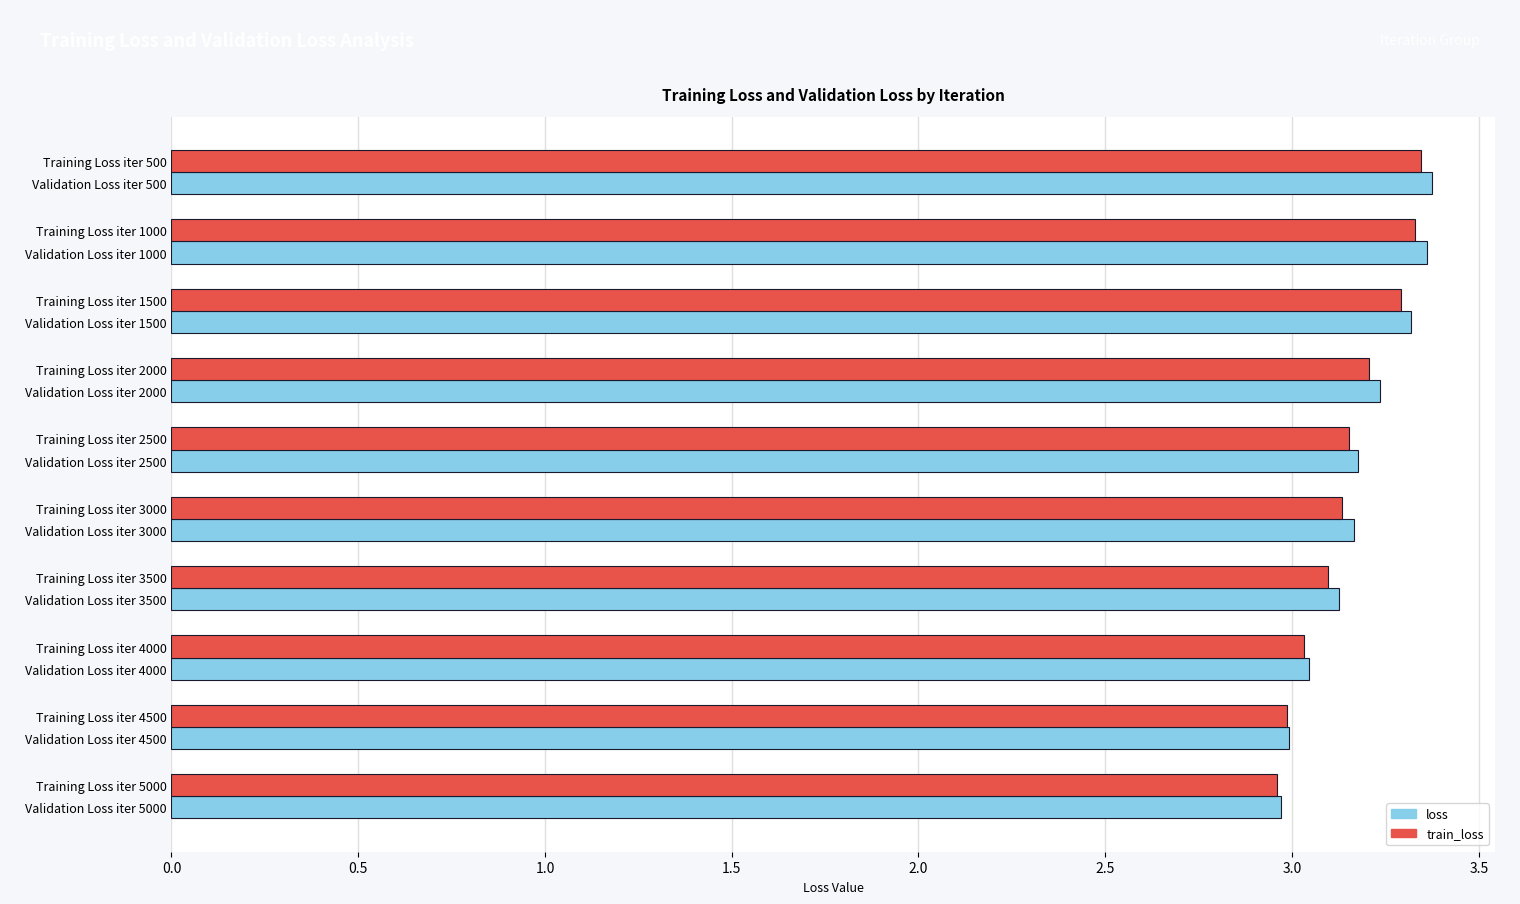

What is the sum of all loss values?

31.8